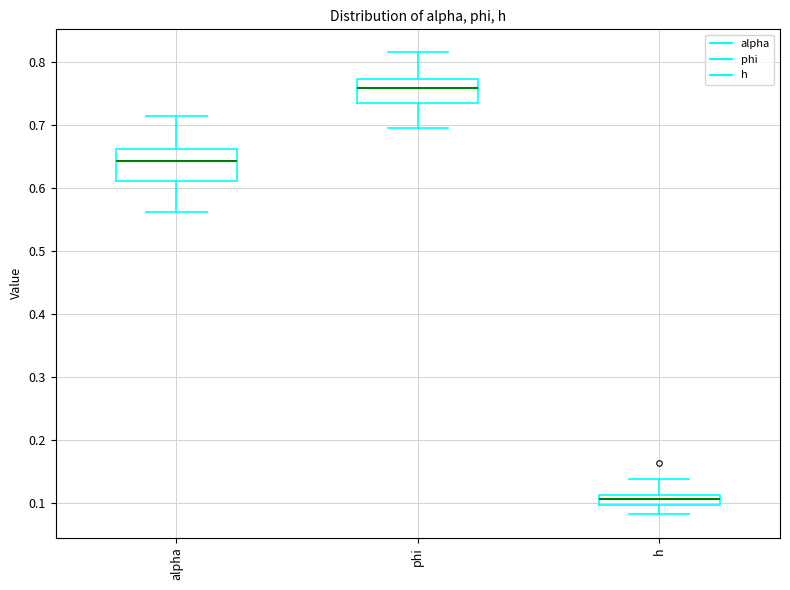

Which box is the tallest, from its lower edge to its upper edge?

alpha